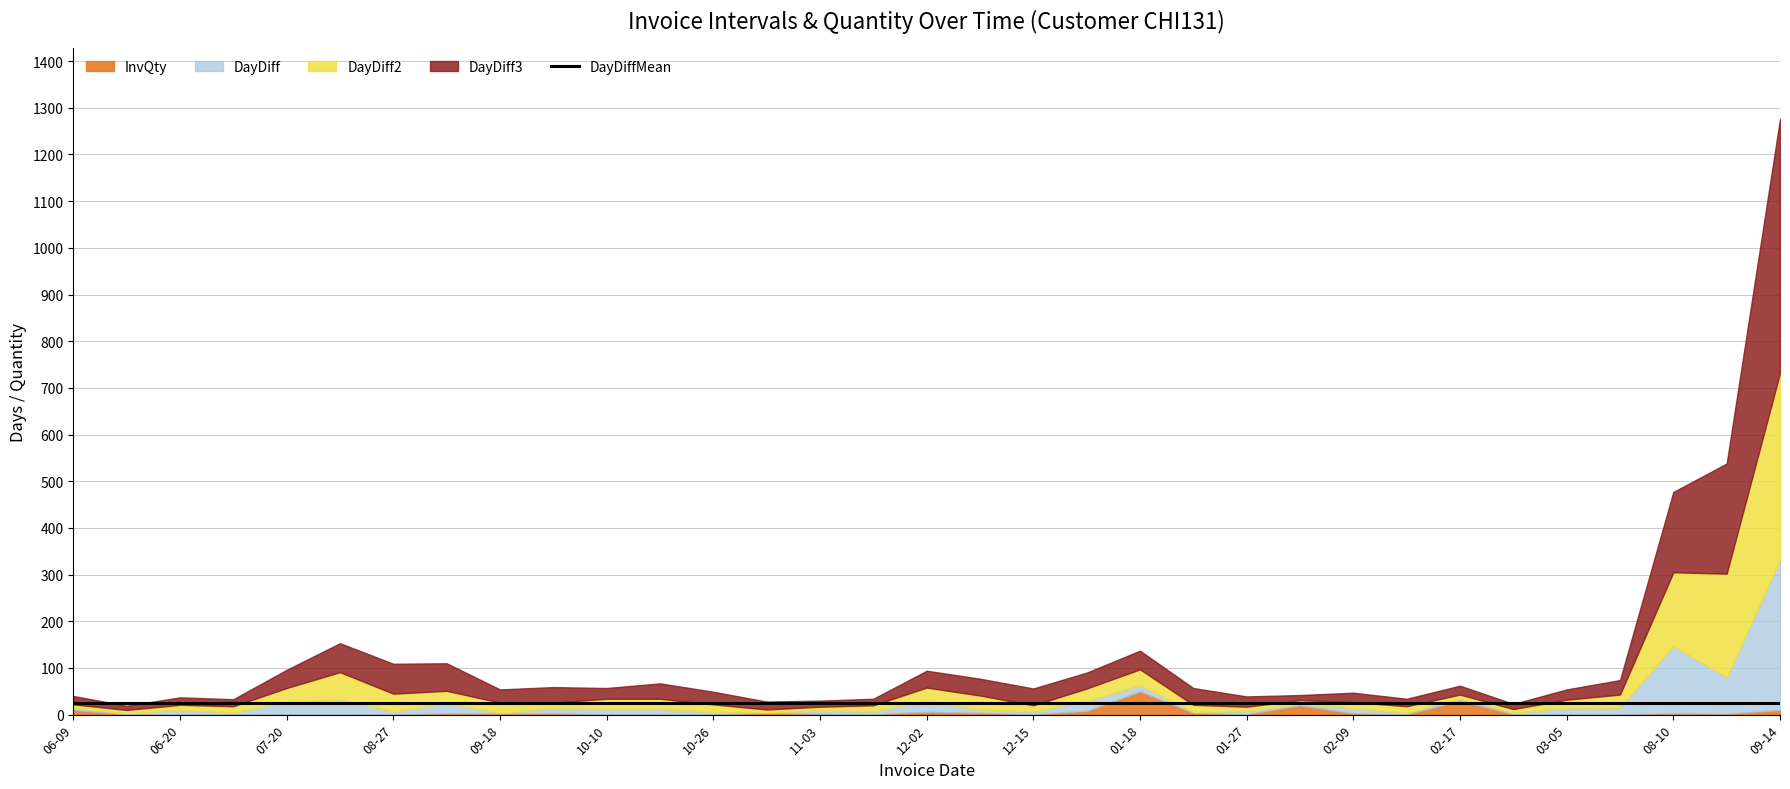

List the series in order of their peak value, highest first.

DayDiff3, DayDiff2, DayDiff, InvQty, DayDiffMean